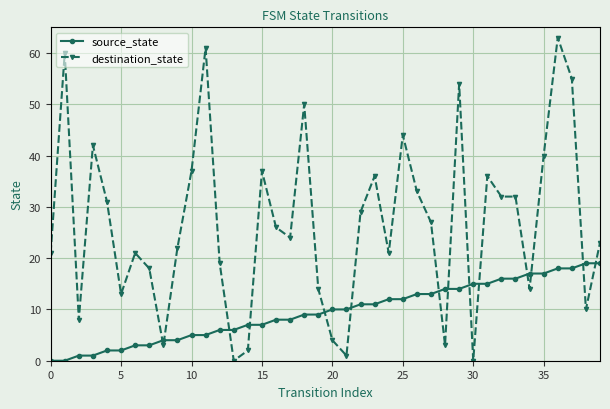

Which series has the largest range (max minus min)?

destination_state